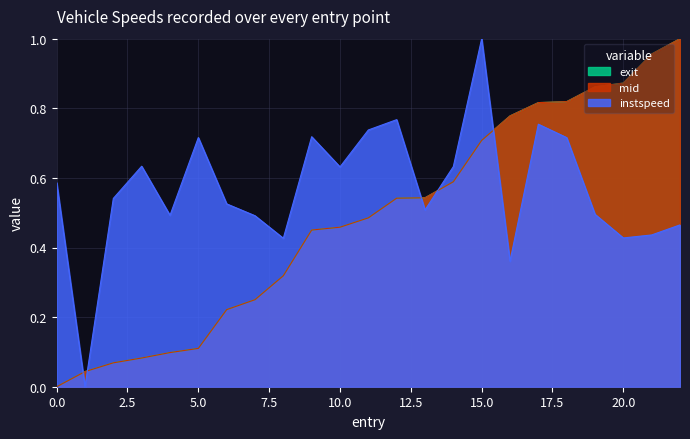

What are all the series names shown in the legend?

exit, mid, instspeed